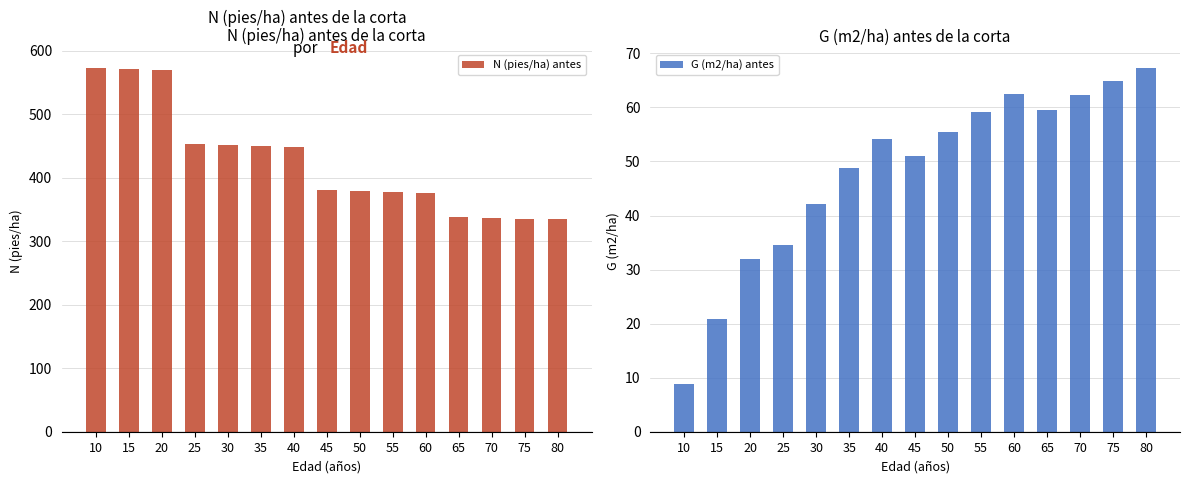

Does the chart contain stacked bars?

No